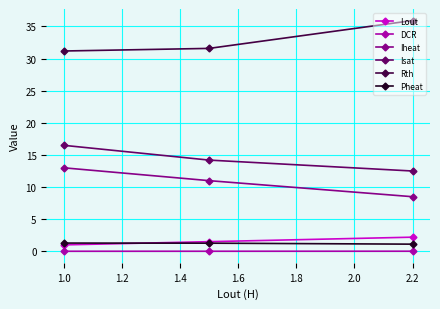

What is the lowest value of the Isat series?

12.5